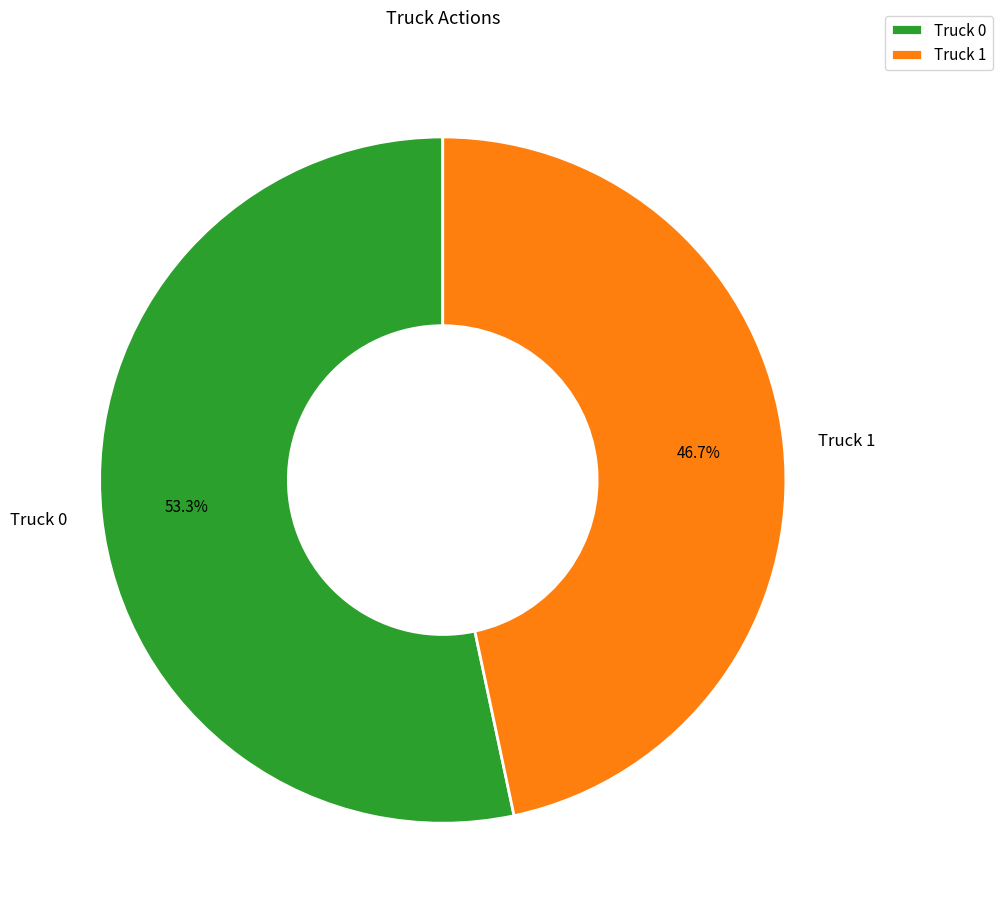

The Truck 0 slice represents 53% of the pie. True or false?

True